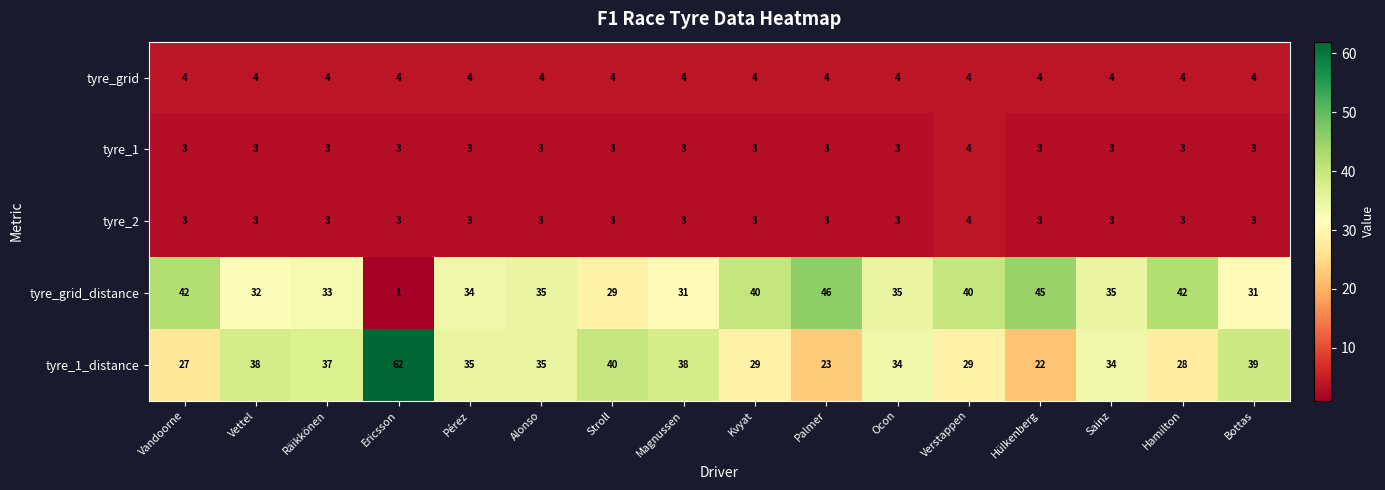

The tyre_1 series shows 4 at Verstappen. True or false?

True